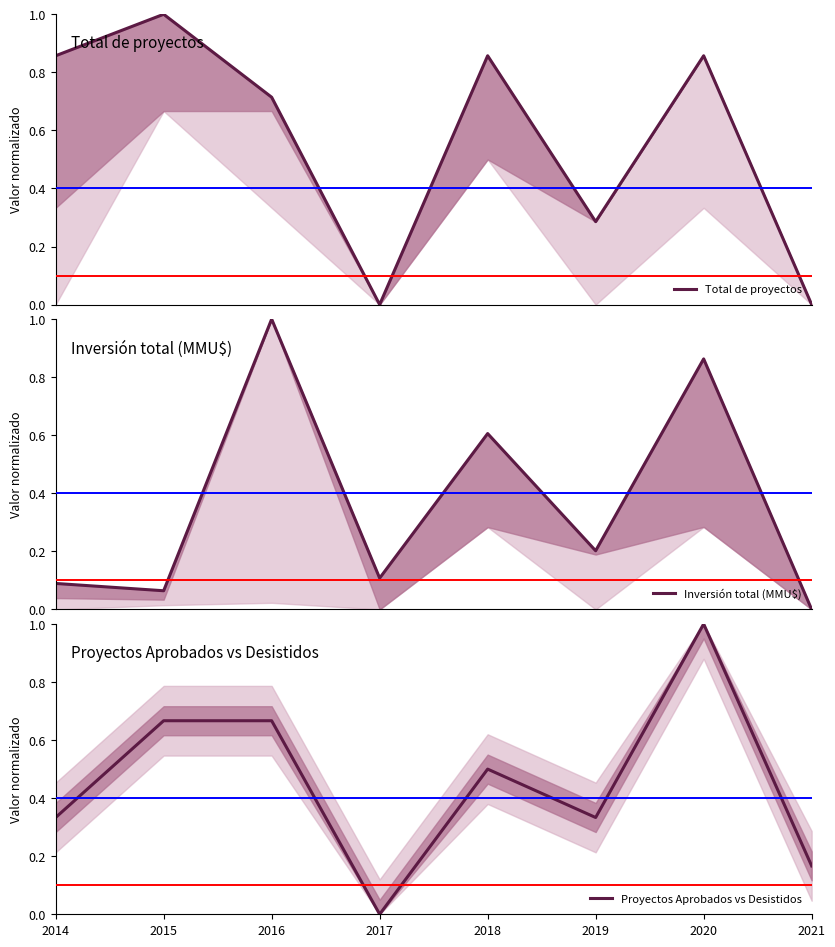

Is it true that Inversión total (MMU$) equals 0.2 at 2020?

False